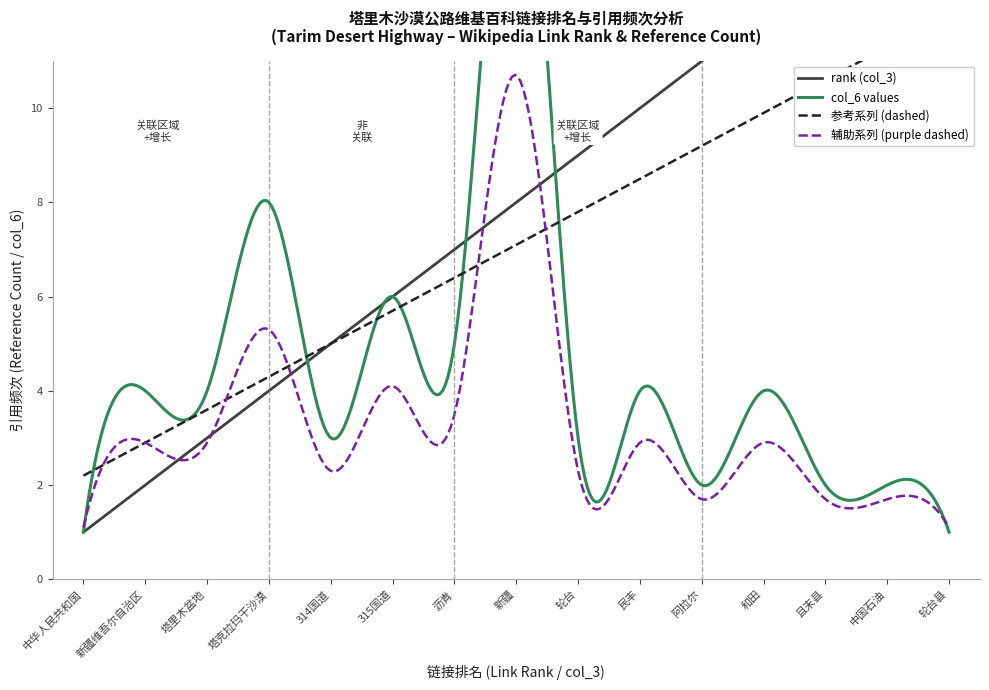

True or false: col_6 values and rank (col_3) intersect in this chart.

True